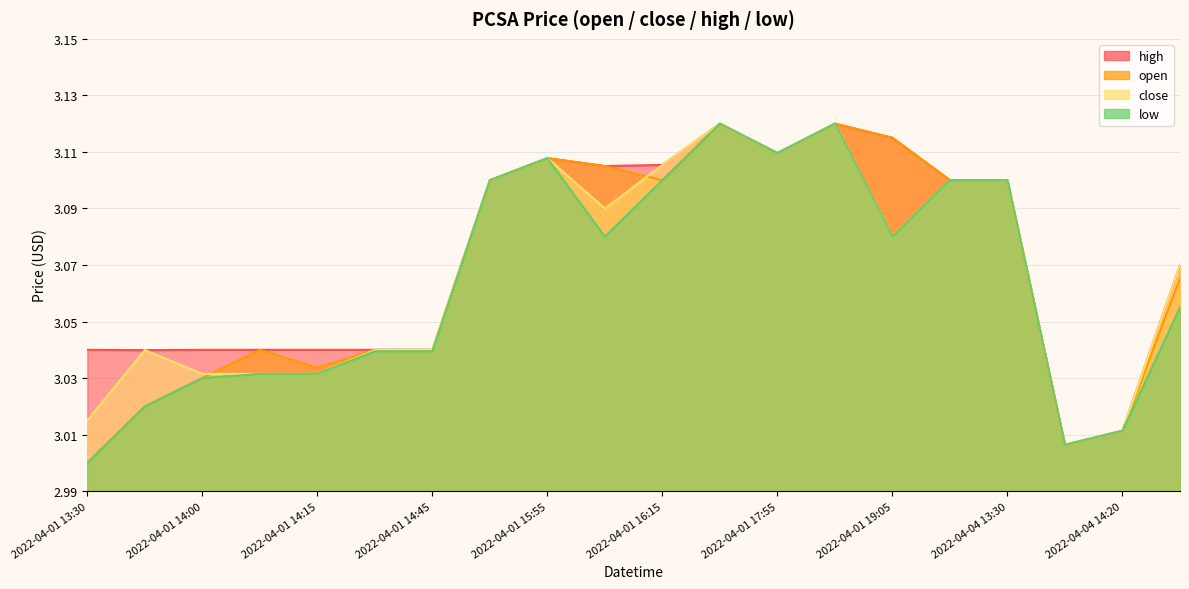

What is the maximum value for close?

3.1